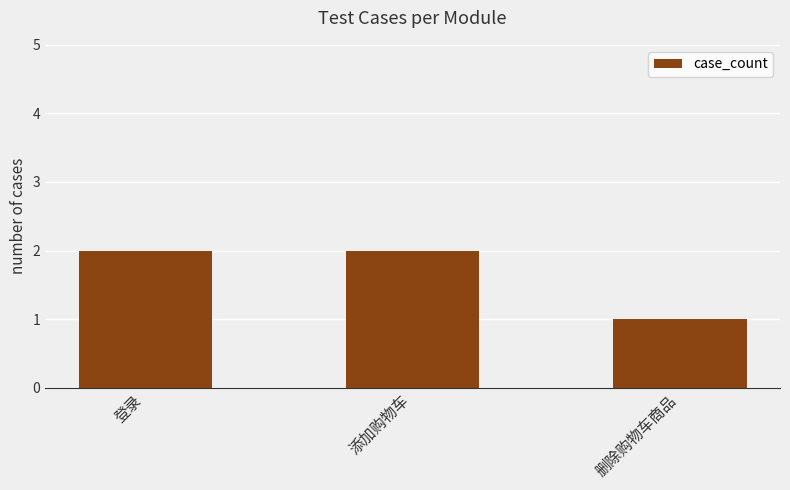

Which has a higher value, 登录 or 删除购物车商品?

登录